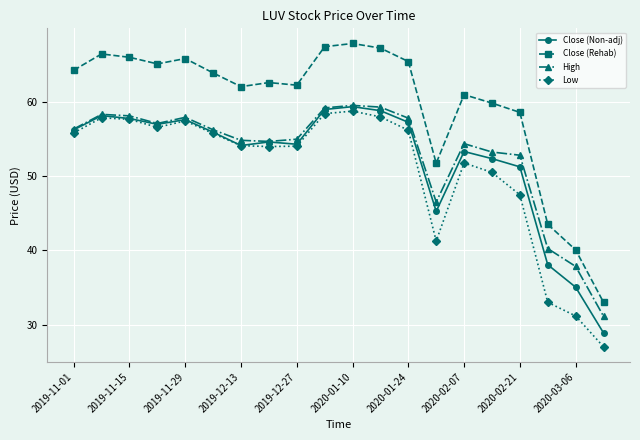

True or false: Low and High cross at least once.

False